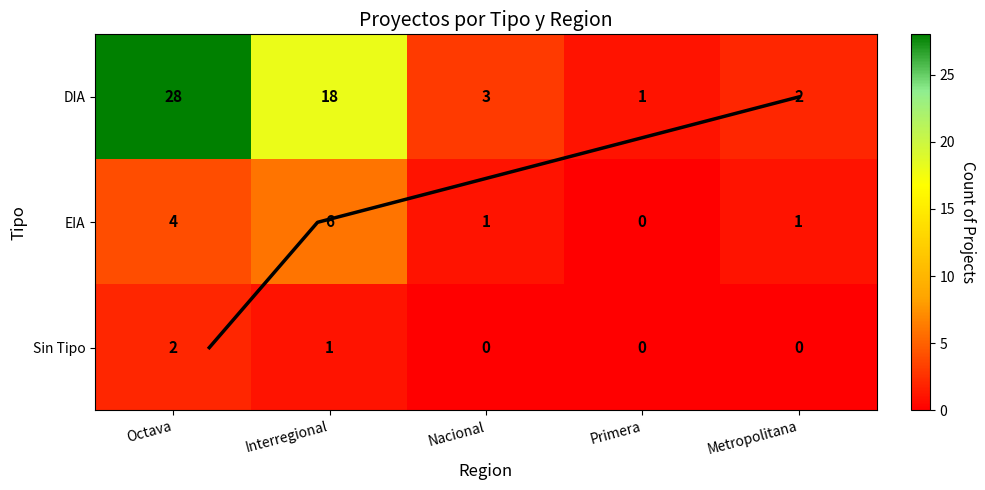

Which series has the largest total across all categories?

DIA